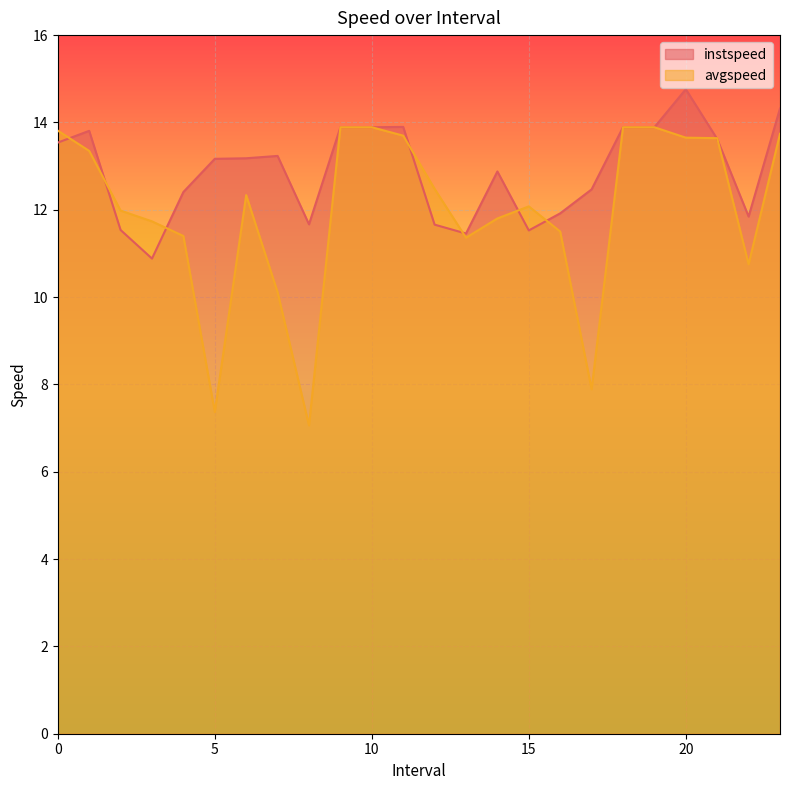

Which category has the highest value across all series?

20